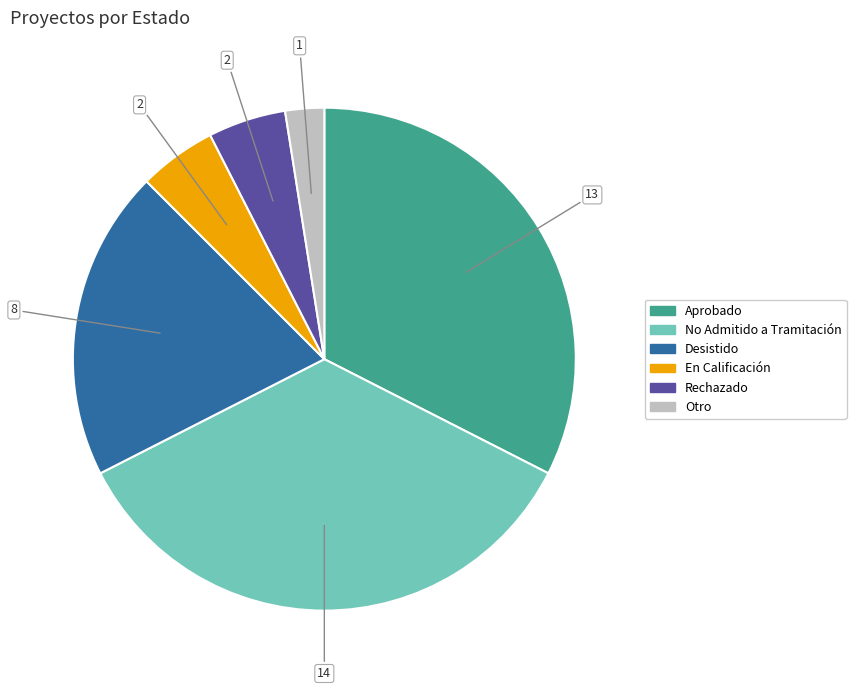

Is it true that Otro is 2% of the pie?

True